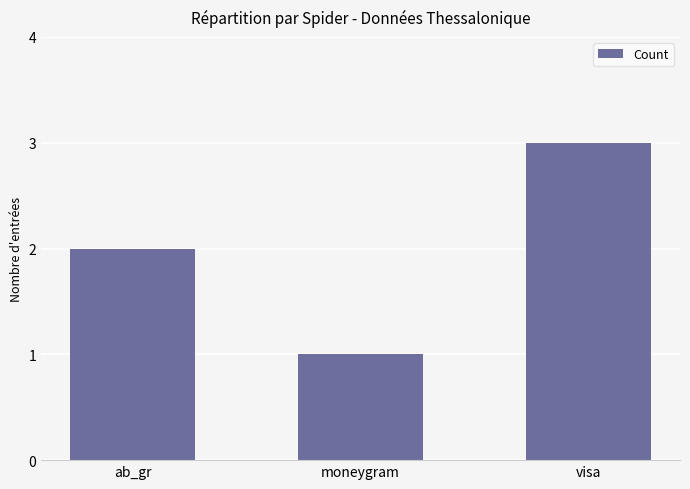

Reading left to right, transcribe all the data shown in this chart.

ab_gr=2	moneygram=1	visa=3